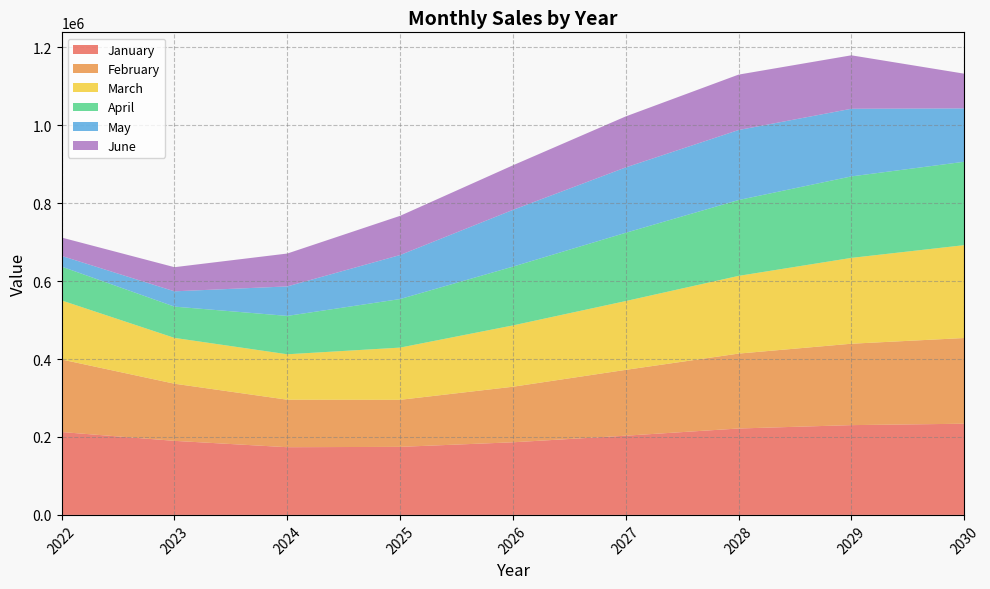

Reading left to right, list all the values displayed in this chart.

January: 2022=212665.0	2023=190052.4	2024=173749.2	2025=174638.0	2026=186375.3	2027=203291.9	2028=221752.6	2029=230417.2	2030=234026.9
February: 2022=186214.3	2023=146670.8	2024=121915.1	2025=120725.3	2026=142569.4	2027=168977.3	2028=192253.4	2029=208941.1	2030=219963.7
March: 2022=151559.1	2023=117600.4	2024=116613.5	2025=134028.1	2026=157395.4	2027=176600.9	2028=199452.1	2029=220299.8	2030=238353.9
April: 2022=86768.5	2023=80259.7	2024=98472.2	2025=124619.4	2026=150874.6	2027=175218.8	2028=194652.1	2029=209129.1	2030=214007.0
May: 2022=27469.4	2023=39275.7	2024=75698.1	2025=112969.1	2026=145622.8	2027=167785.8	2028=179680.0	2029=173592.1	2030=137019.9
June: 2022=47188.3	2023=61947.9	2024=84391.5	2025=100612.3	2026=114394.8	2027=130847.1	2028=142256.0	2029=137229.2	2030=89141.1